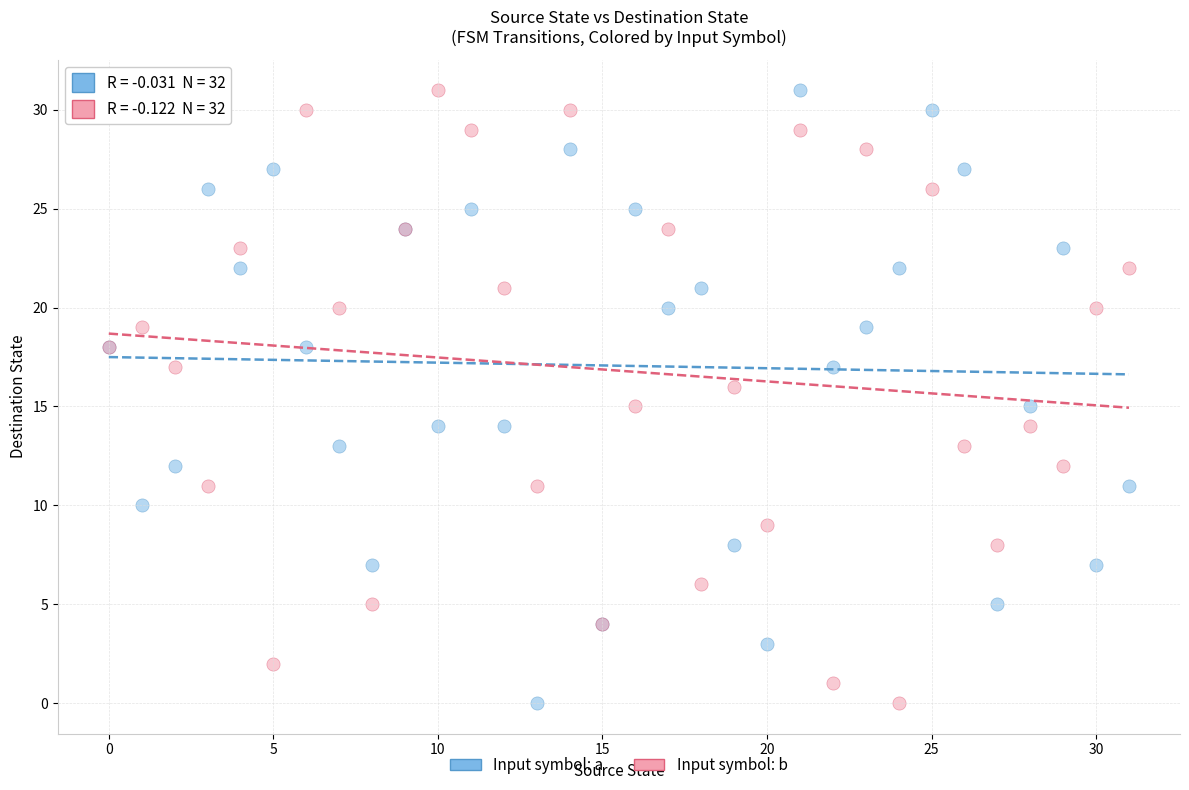

What are all the series names shown in the legend?

Input symbol: a, Input symbol: b